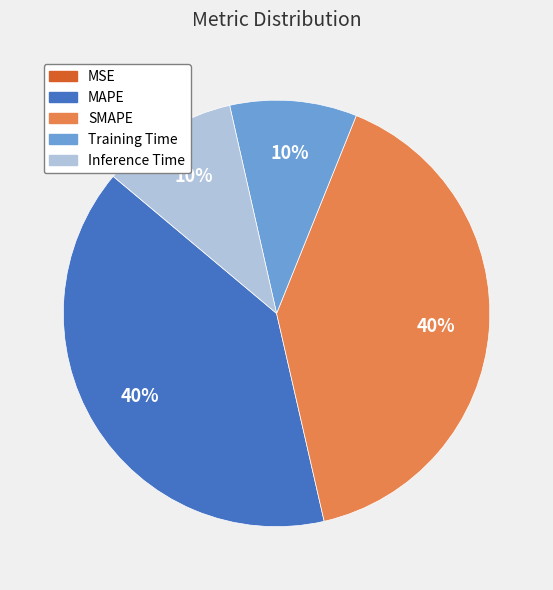

To the nearest percent, what portion does Inference Time represent?

10%